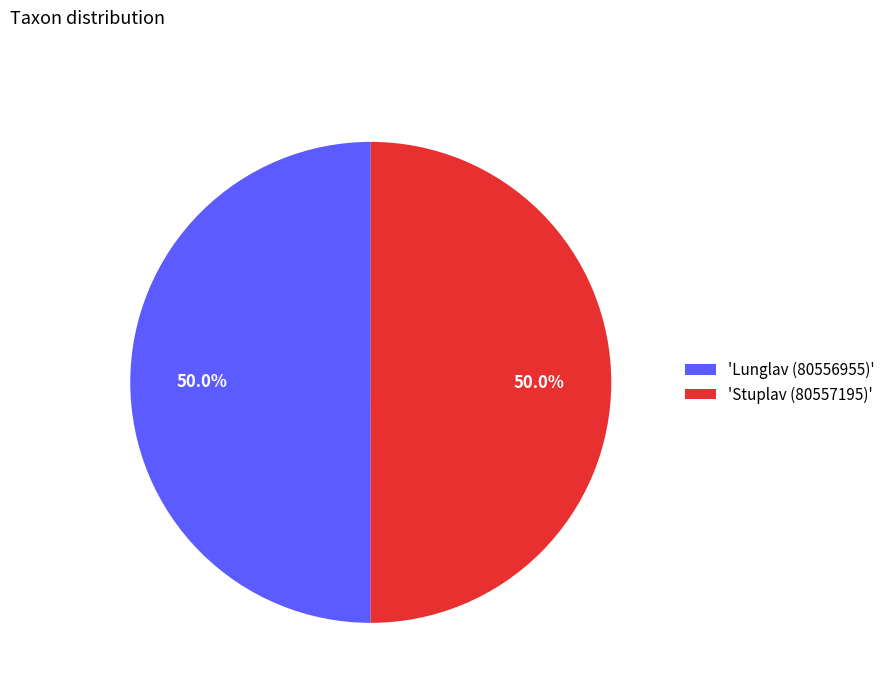

What is the ratio of the value at 'Stuplav (80557195)' to the value at 'Lunglav (80556955)'?

1.0